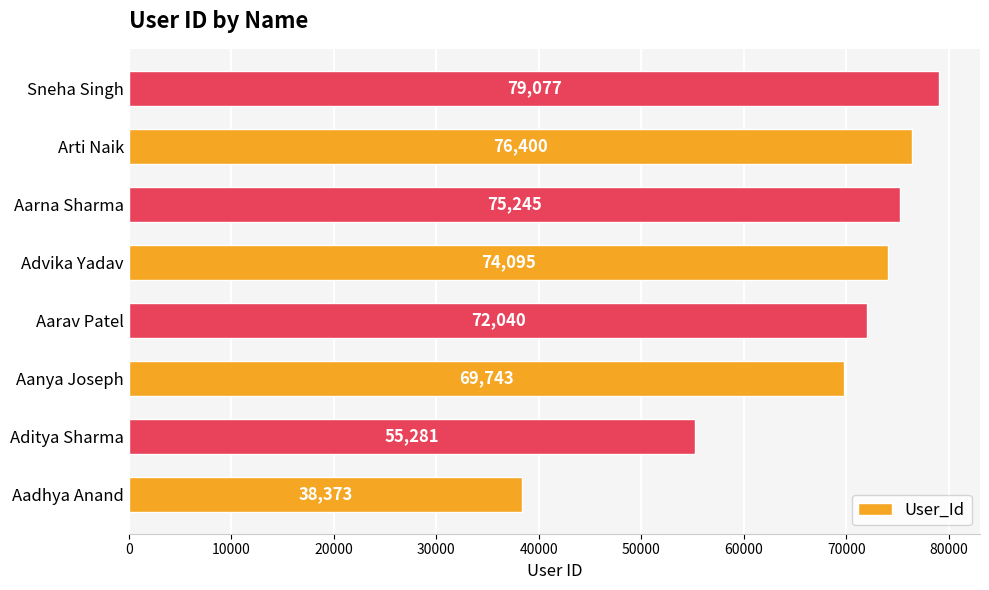

What is the minimum value shown in the chart?

38373